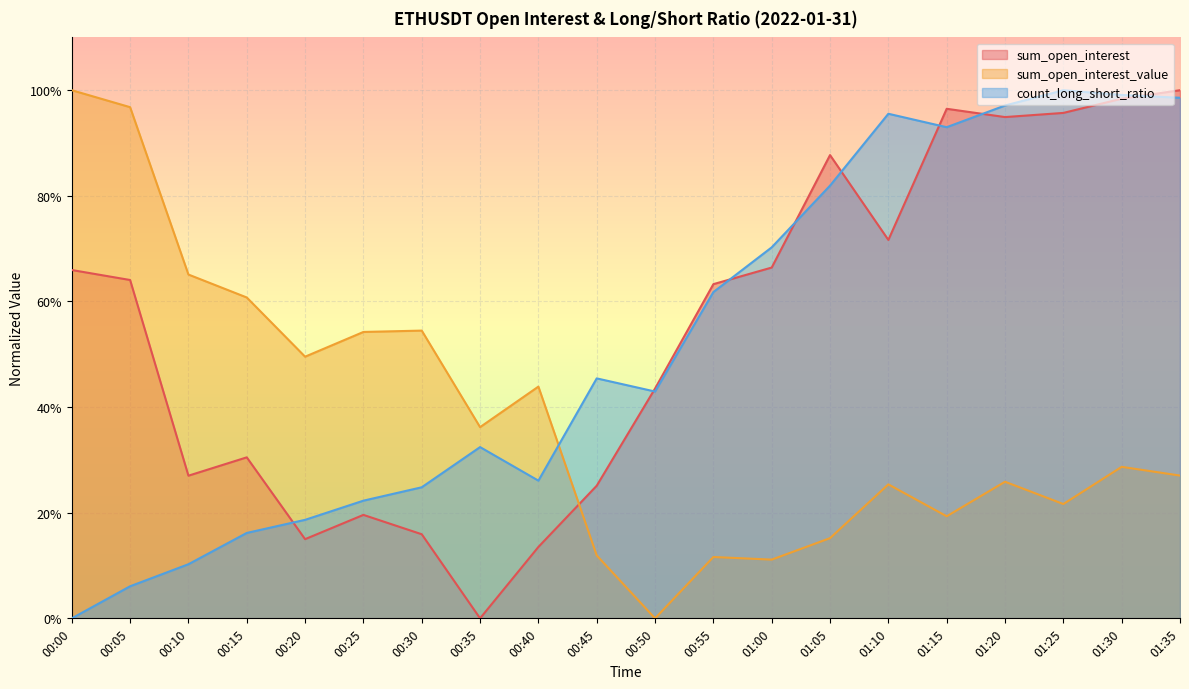

What is the average value of the sum_open_interest_value series?

0.4